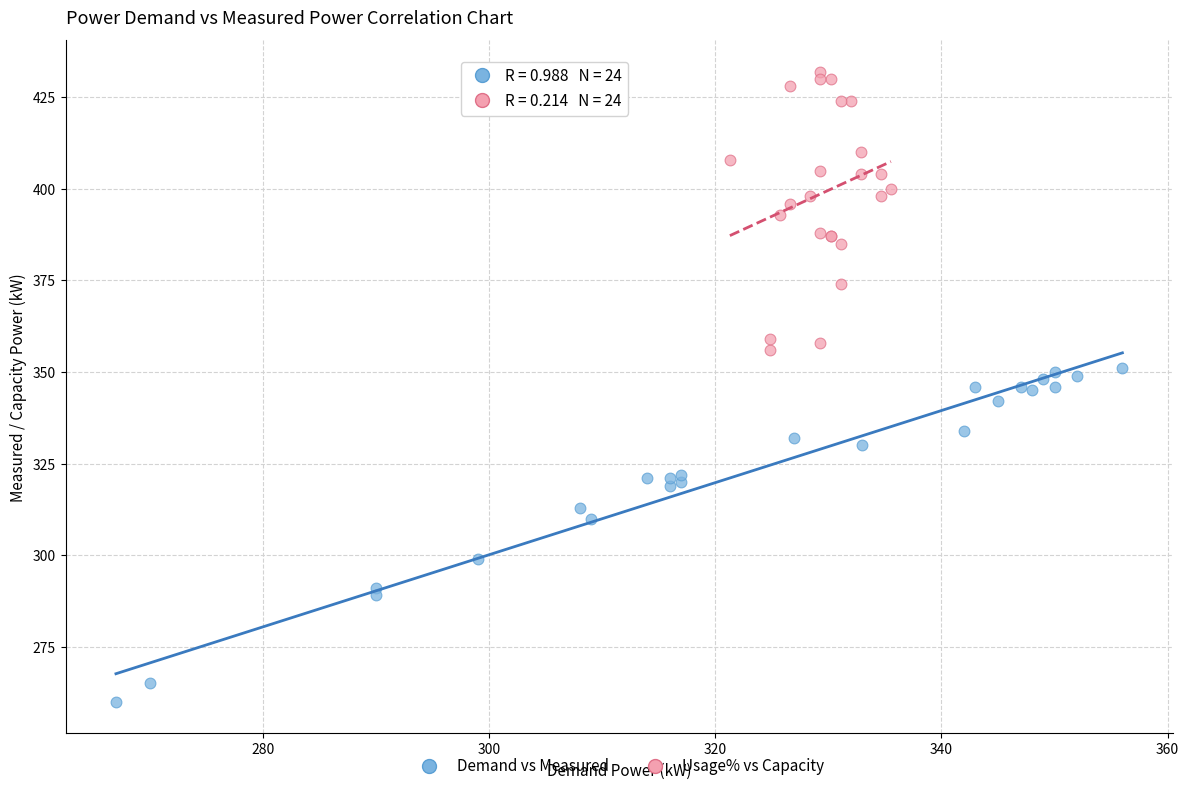

Which series has the largest Y range (max minus min)?

Demand vs Measured